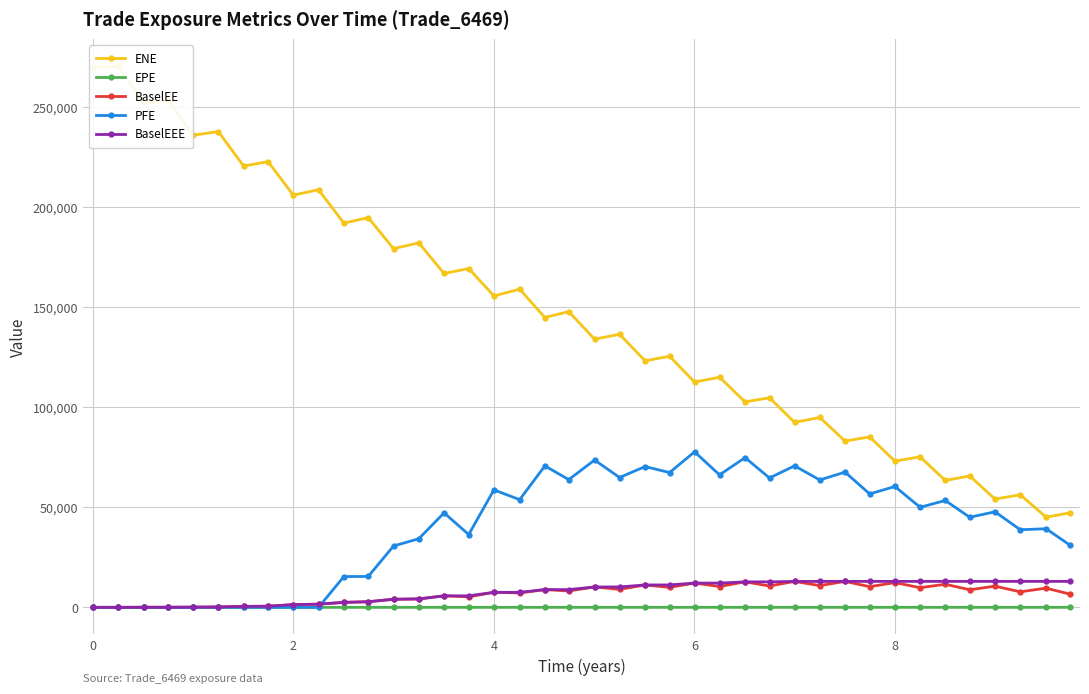

What is the difference between the maximum and minimum values in the EPE series?

9.7